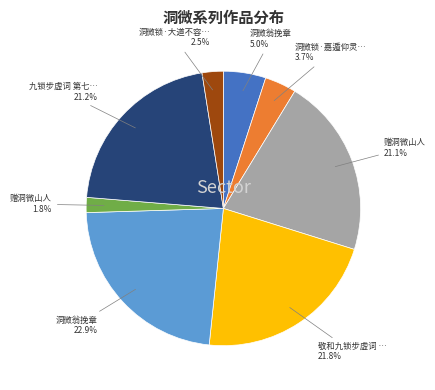

Is there any slice that represents more than half of the pie?

No